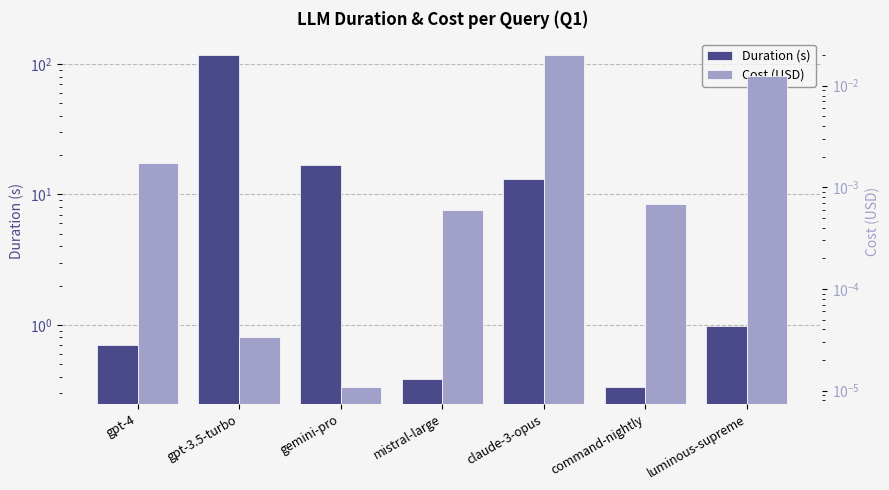

At which category is the sum across all series the highest?

gpt-3.5-turbo